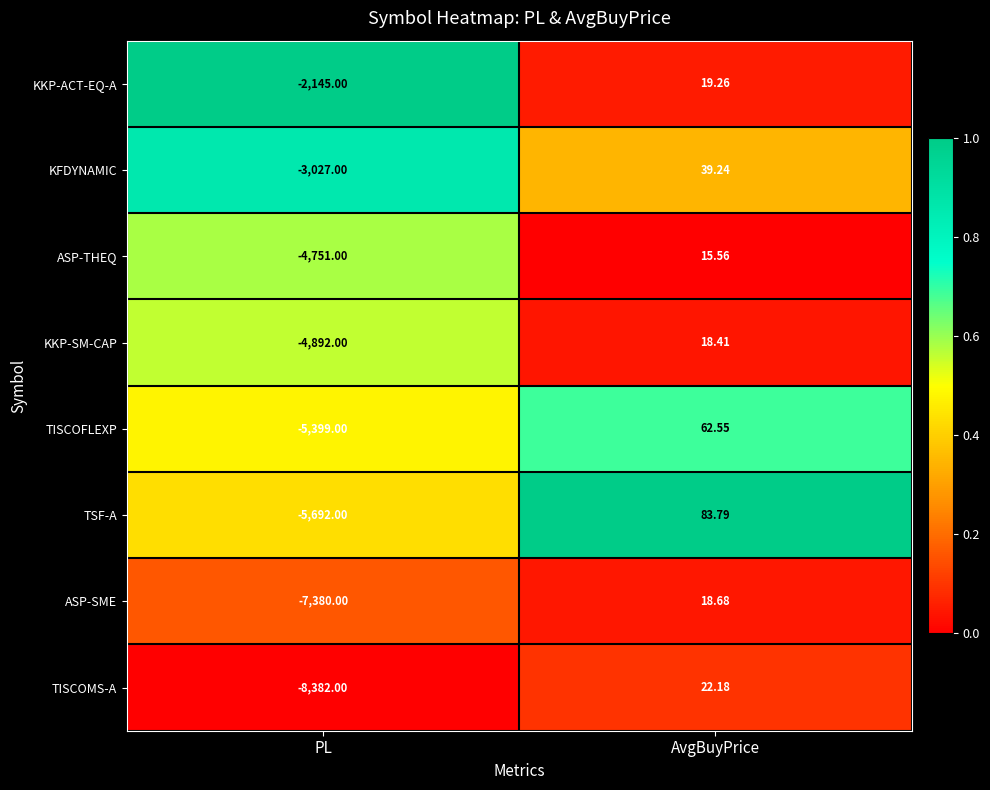

List the series in order of their peak value, highest first.

TSF-A, TISCOFLEXP, KFDYNAMIC, TISCOMS-A, KKP-ACT-EQ-A, ASP-SME, KKP-SM-CAP, ASP-THEQ